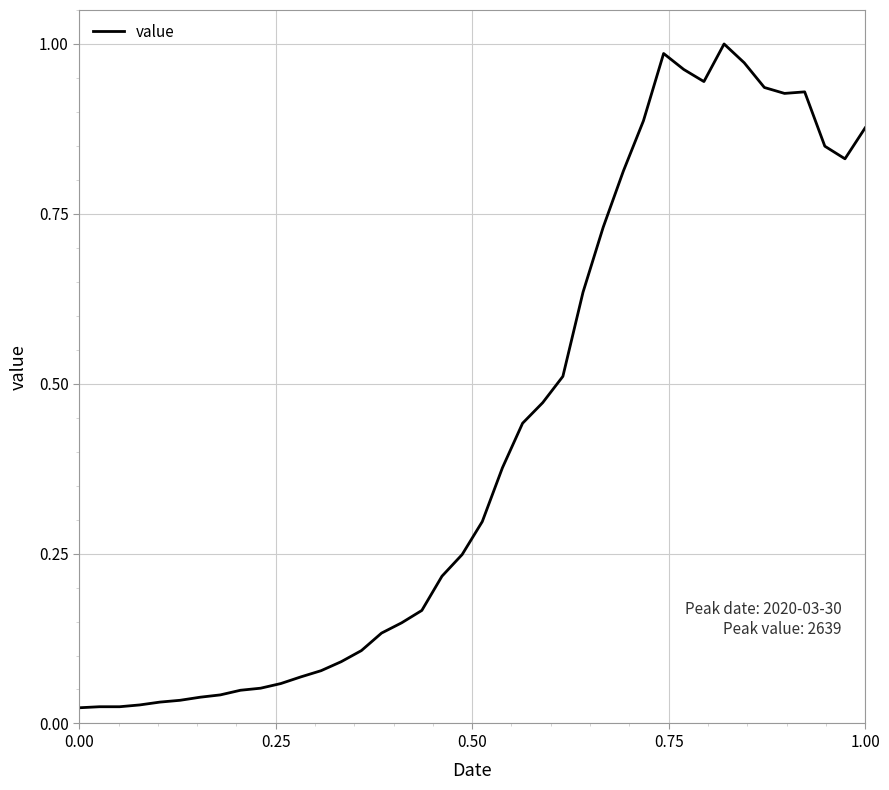

What is the difference between the second highest and second lowest values?

1.0